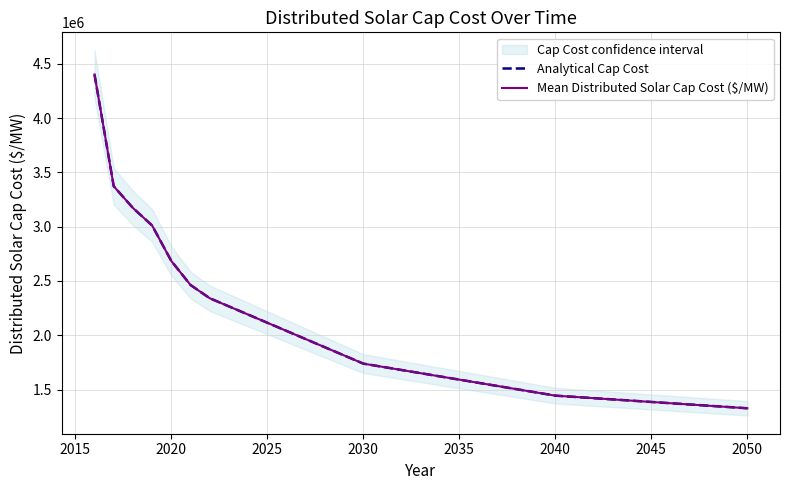

Does the chart have visible grid lines?

Yes